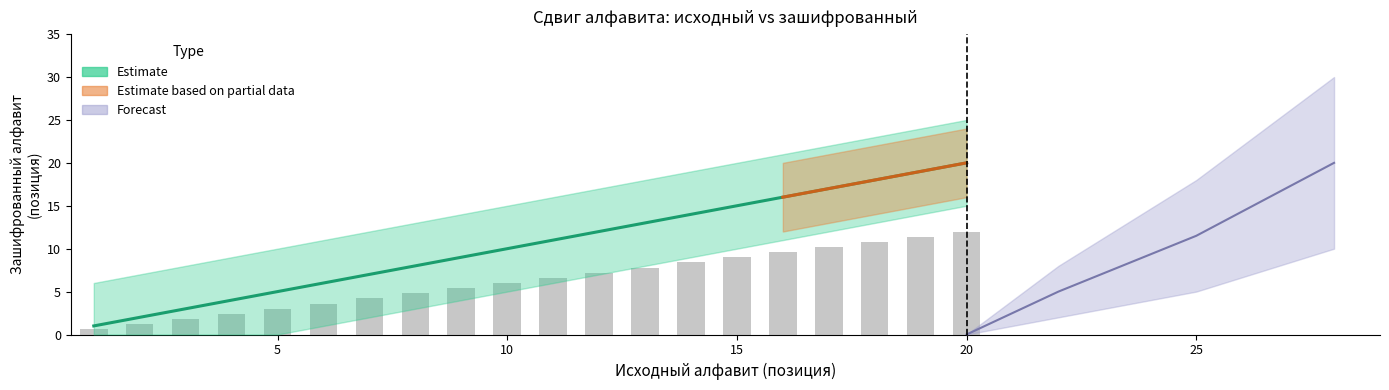

At which label does Исходный алфавит first exceed 11?

12